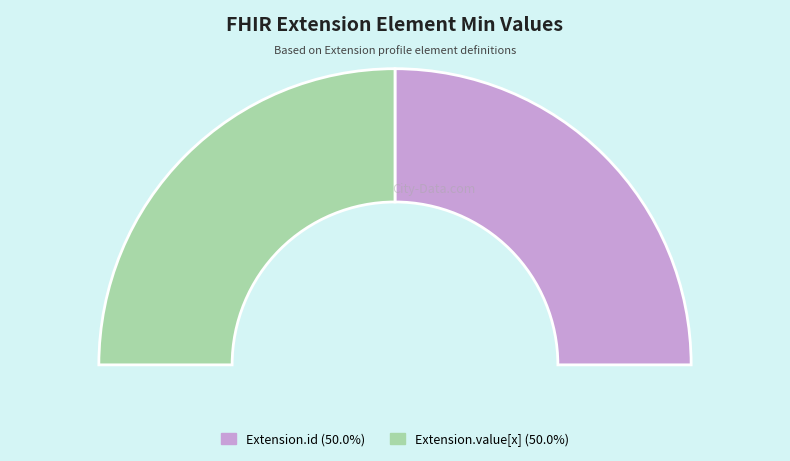

Is there any slice that represents more than half of the pie?

No